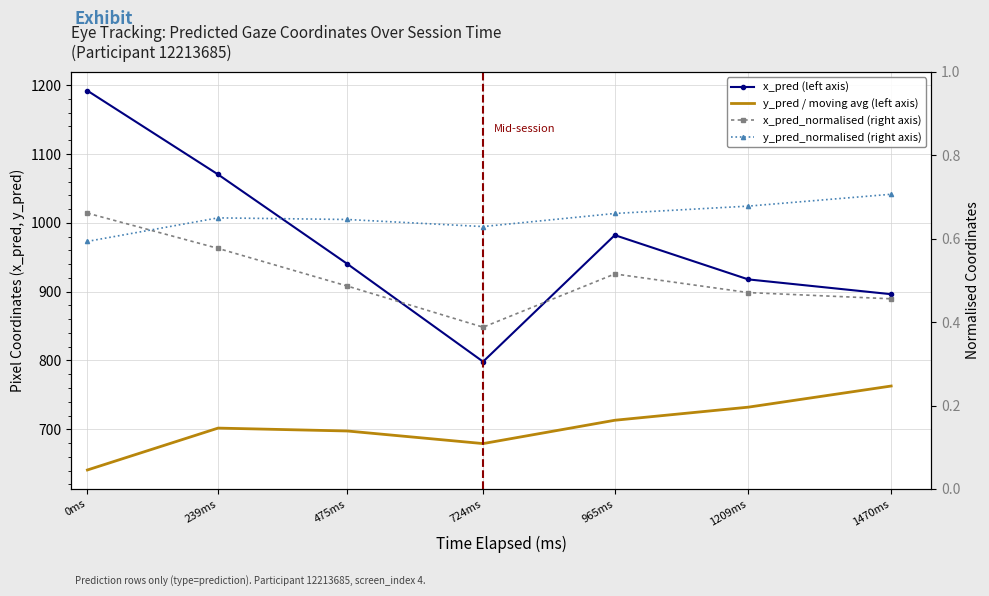

The x_pred_normalised (right axis) series shows 0.7 at 1209ms. True or false?

False